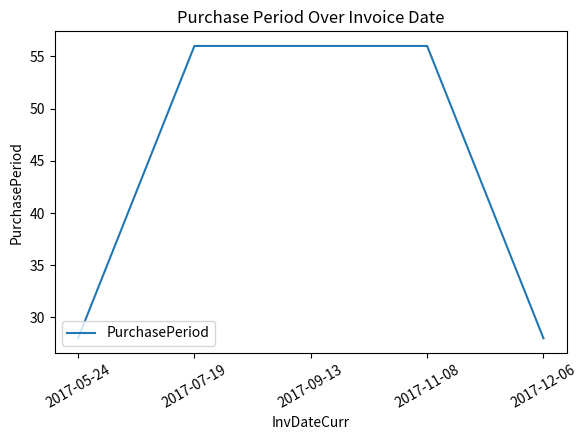

What is the sum of the values at 2017-05-24 and 2017-09-13?

84